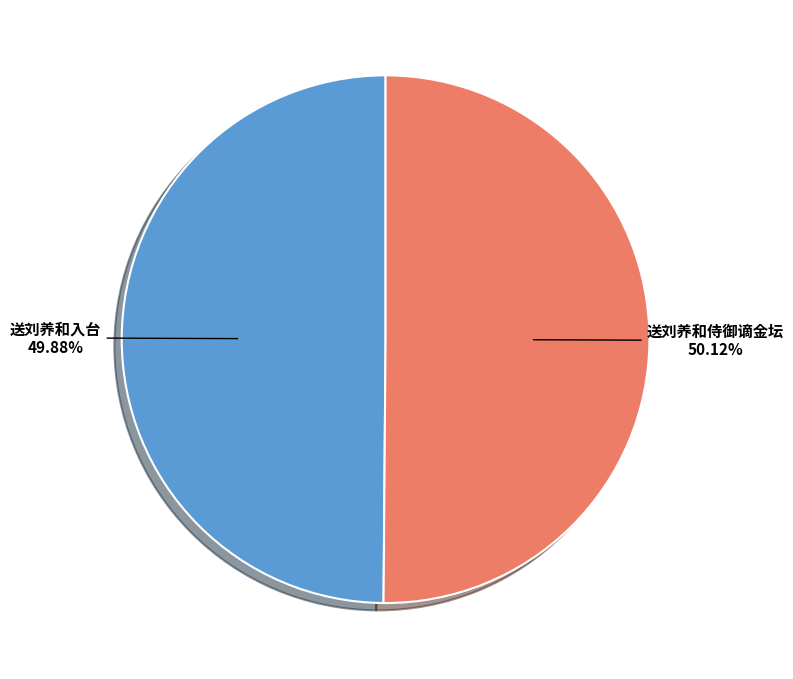

Does any single category account for the majority?

Yes